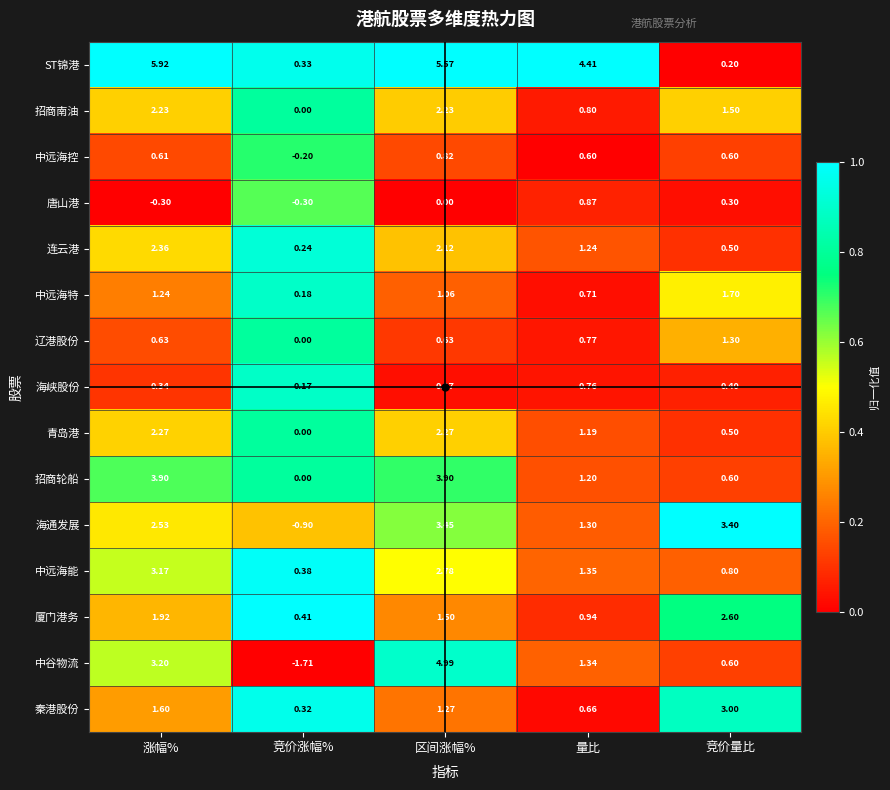

Which series changed the most between 涨幅% and 区间涨幅%?

中谷物流